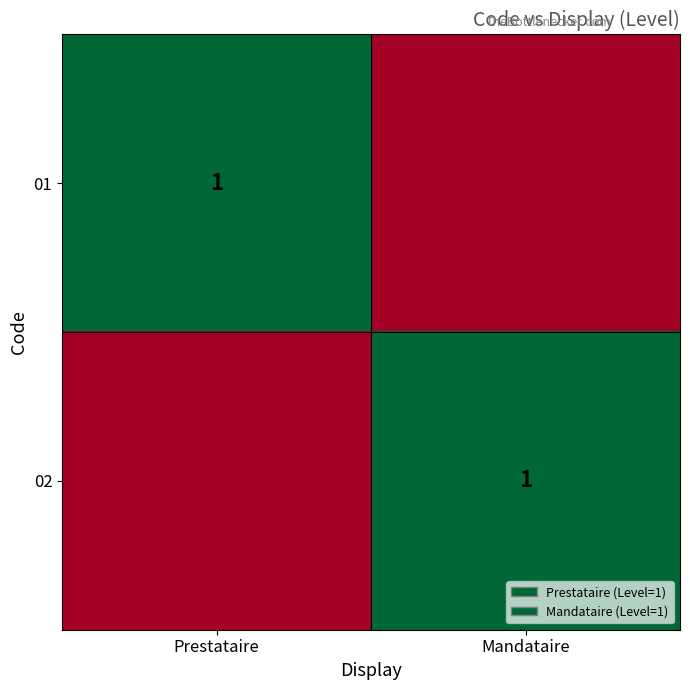

True or false: 02 has a value of 1 at Mandataire.

True